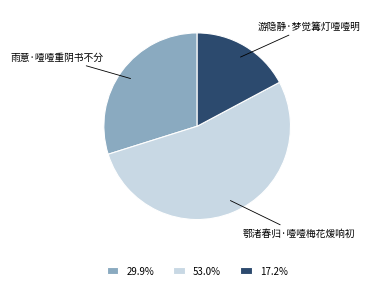

What is the ratio of the value at 29.9% to the value at 17.2%?

1.7